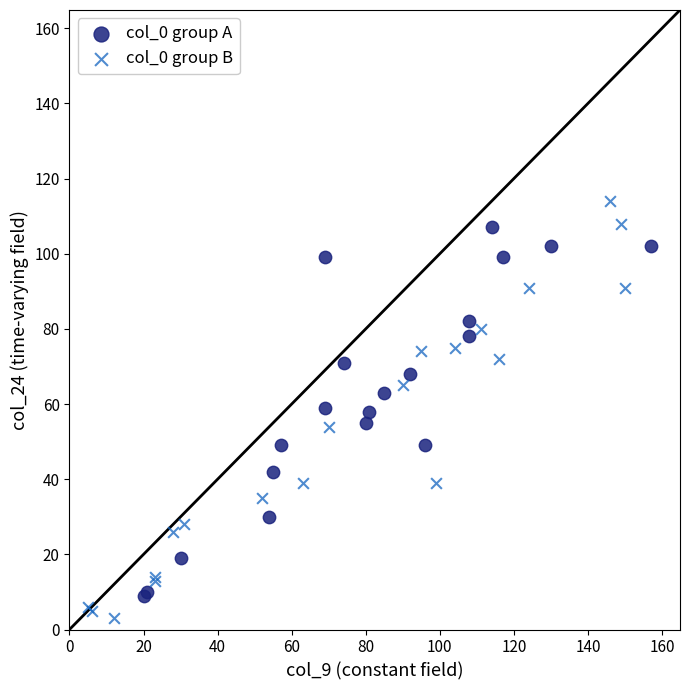

Which series reaches the maximum Y coordinate?

col_0 group B